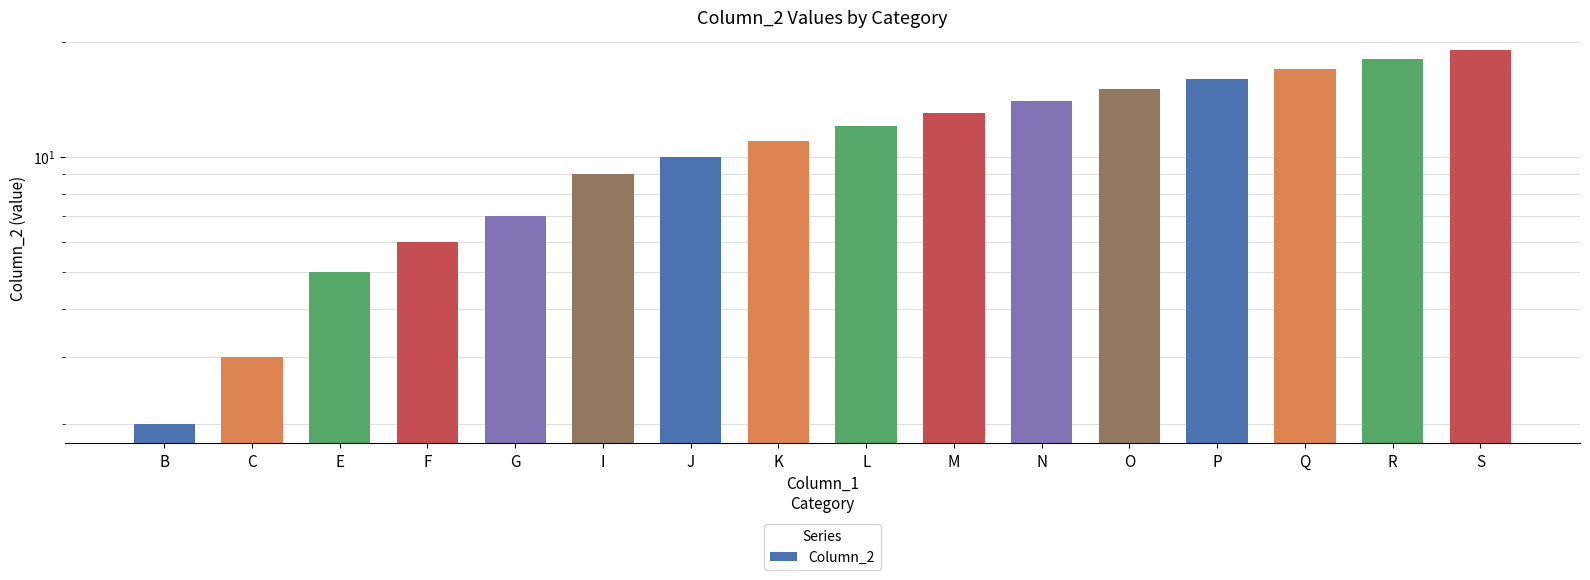

How many data points are above 12?

7